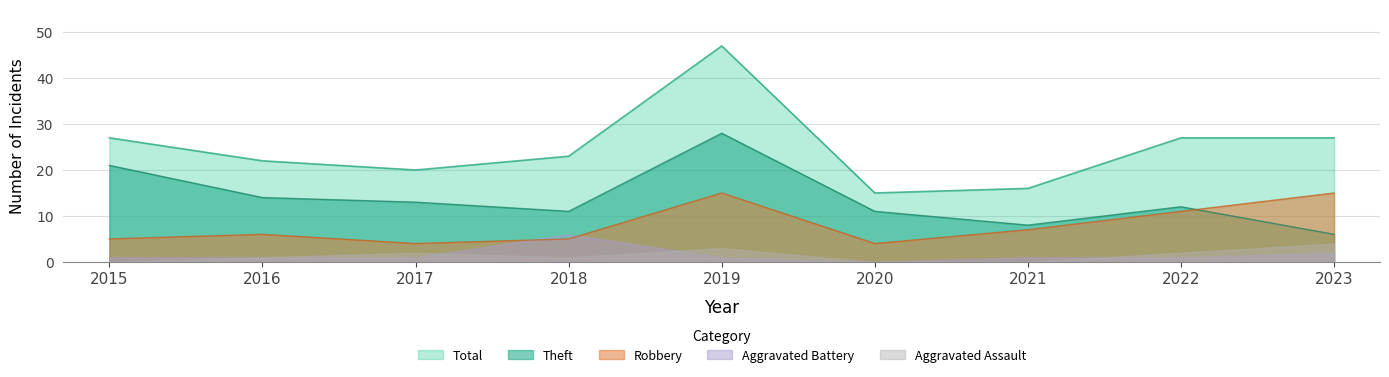

True or false: Total and Aggravated Assault cross at least once.

False